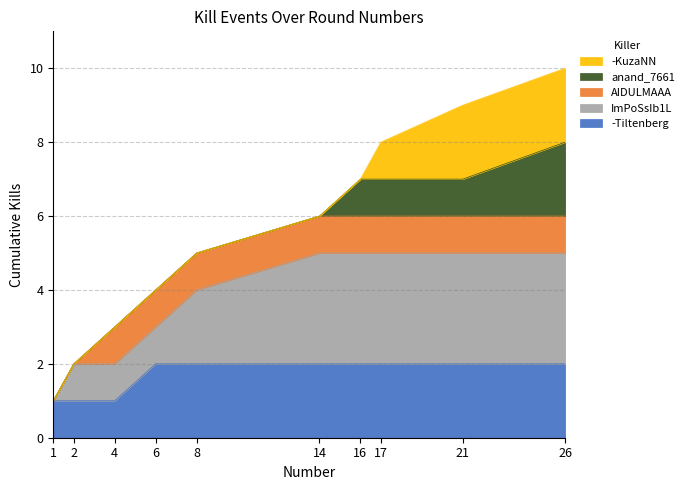

Read the Killer Kills value at 26.

1